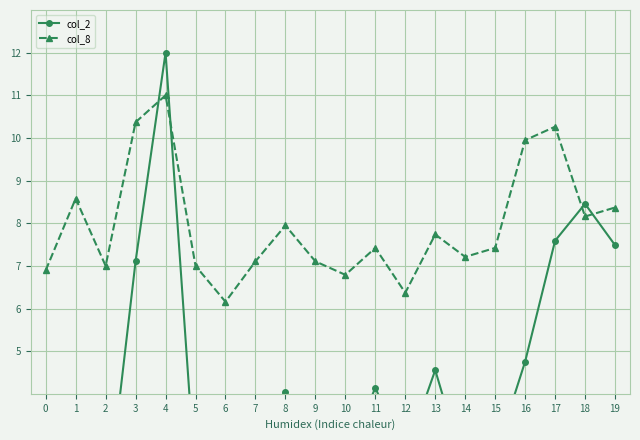

How many values in the col_2 series exceed 3?

11